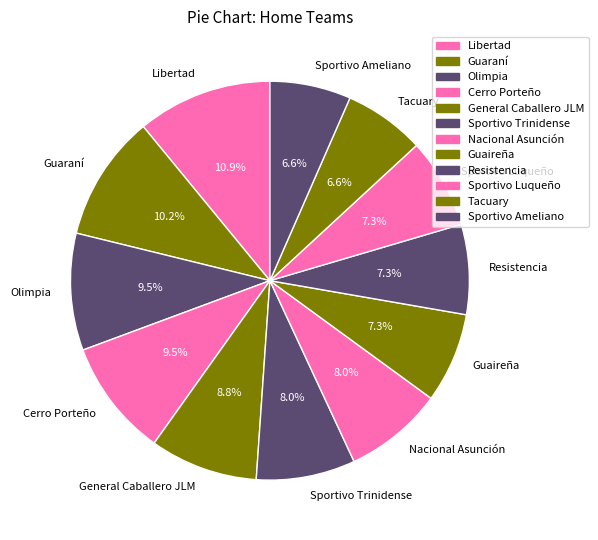

To the nearest percent, what is the combined percentage of Resistencia and Tacuary?

14%